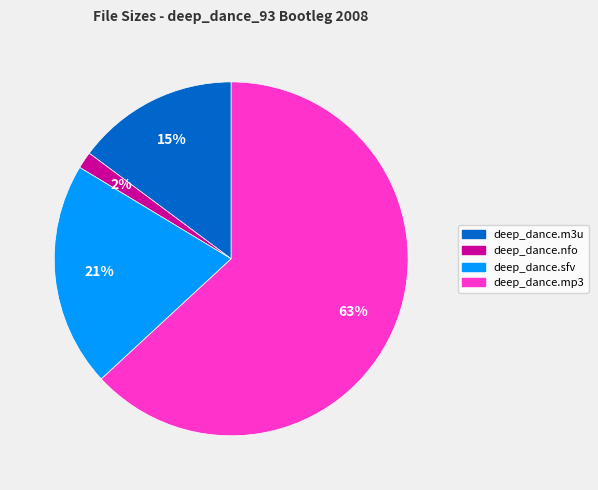

Does any single category account for the majority?

Yes